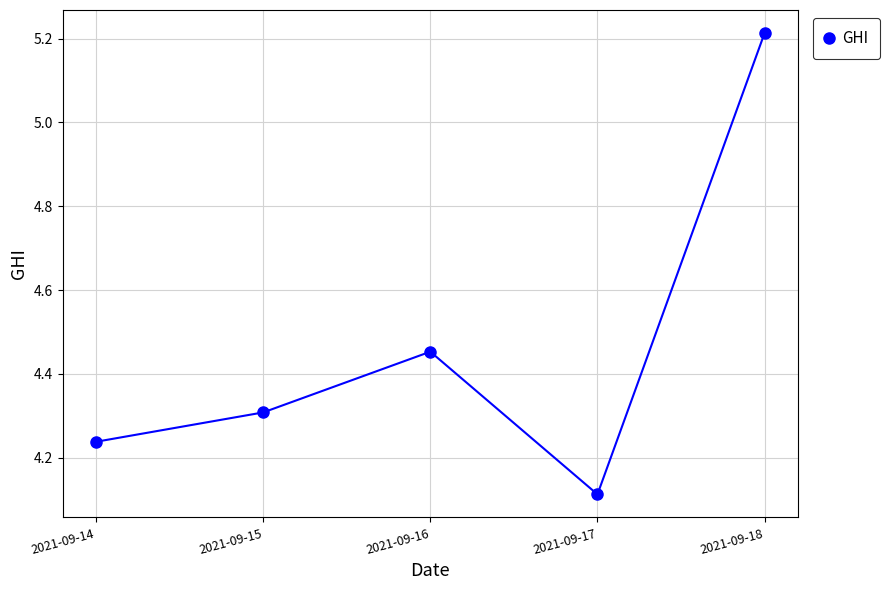

What is the difference between the maximum and minimum values?

1.1